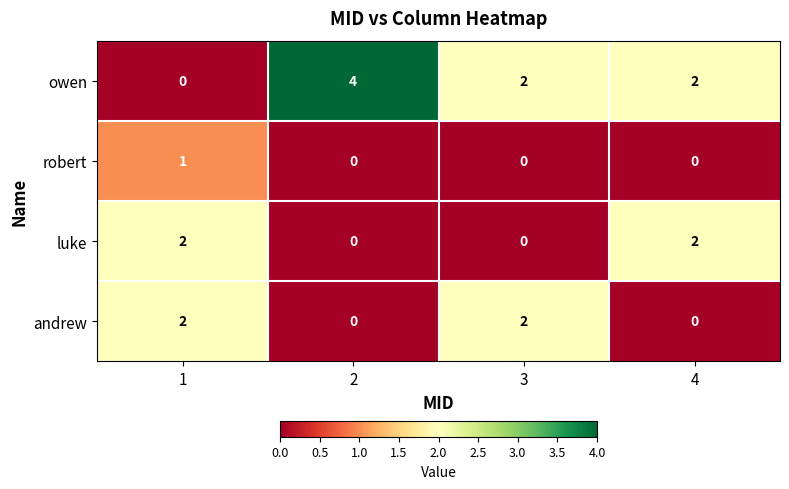

The luke series shows 0 at 3. True or false?

True